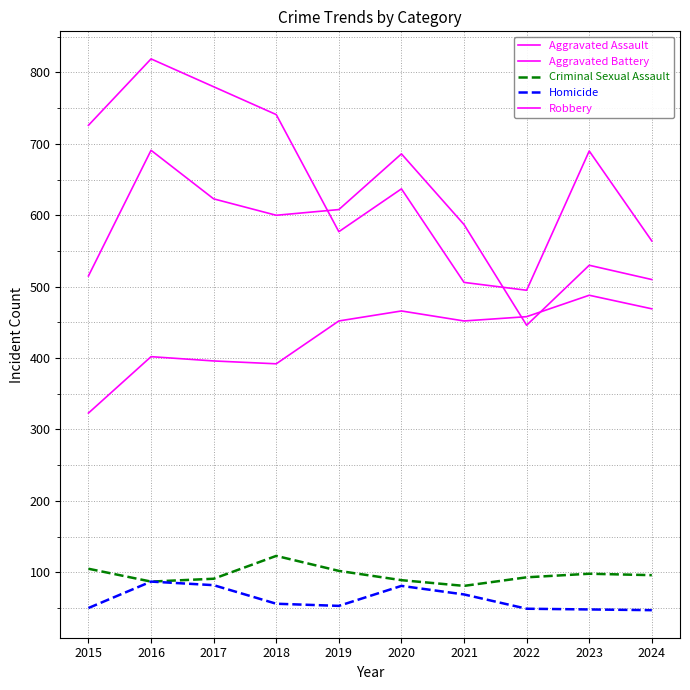

Is this an area chart (filled region under the line)?

No